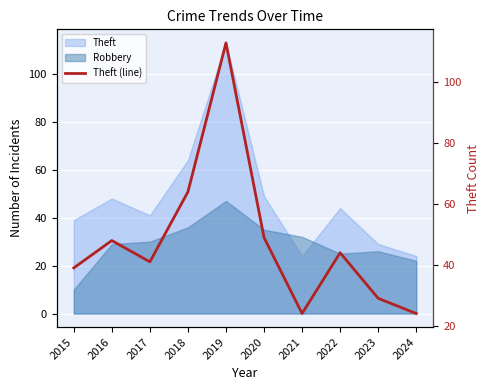

What is the approximate value at 2019, to the nearest 5?

115